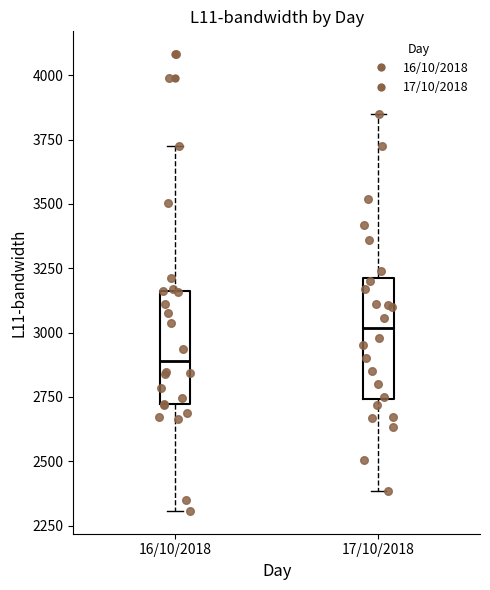

Which box has the highest median line?

17/10/2018